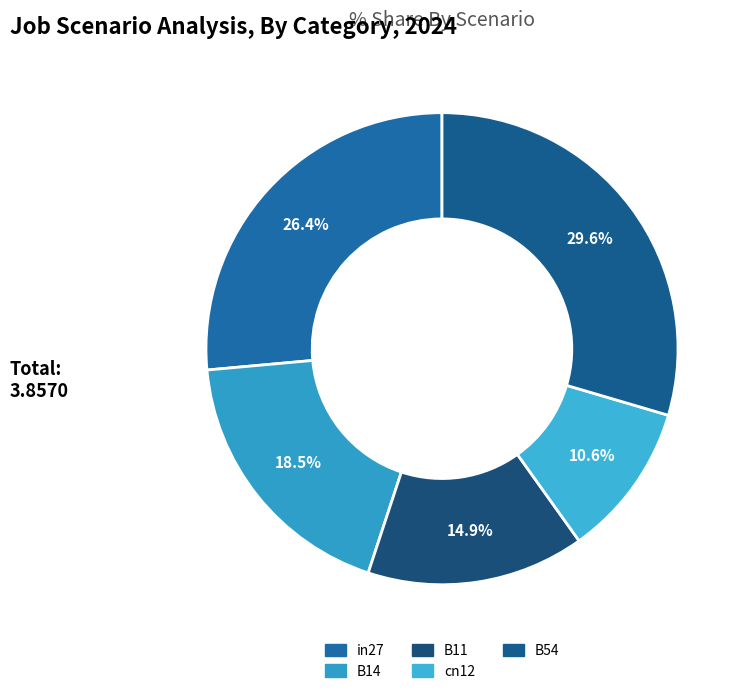

Count the number of slices in the pie.

5